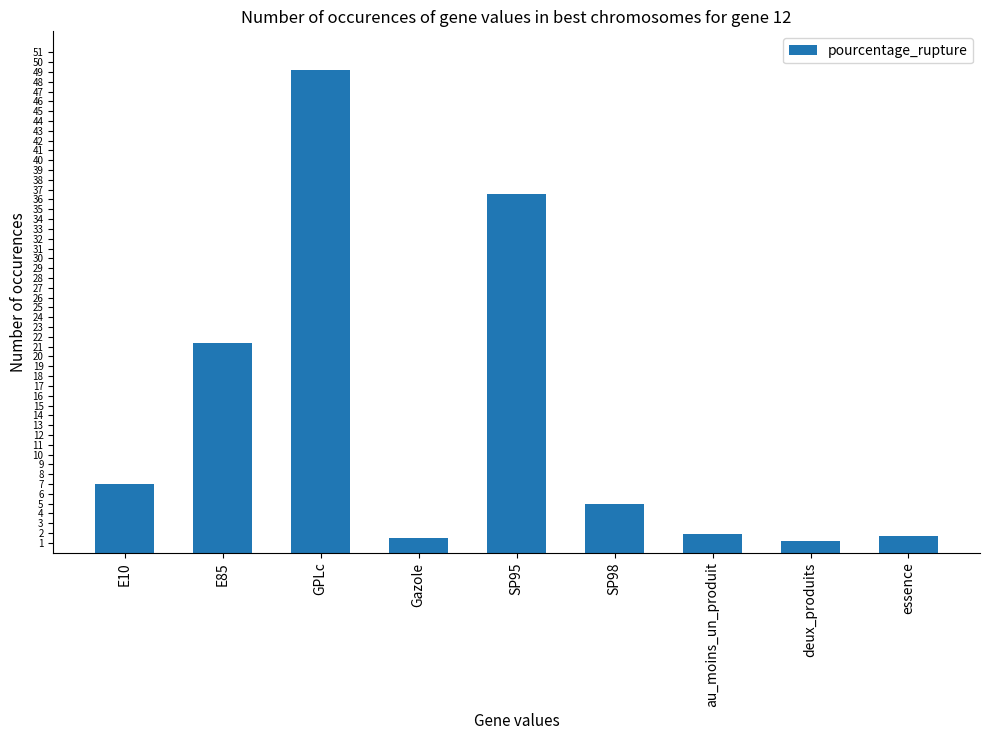

What is the label of the 3rd bar from the left?

GPLc